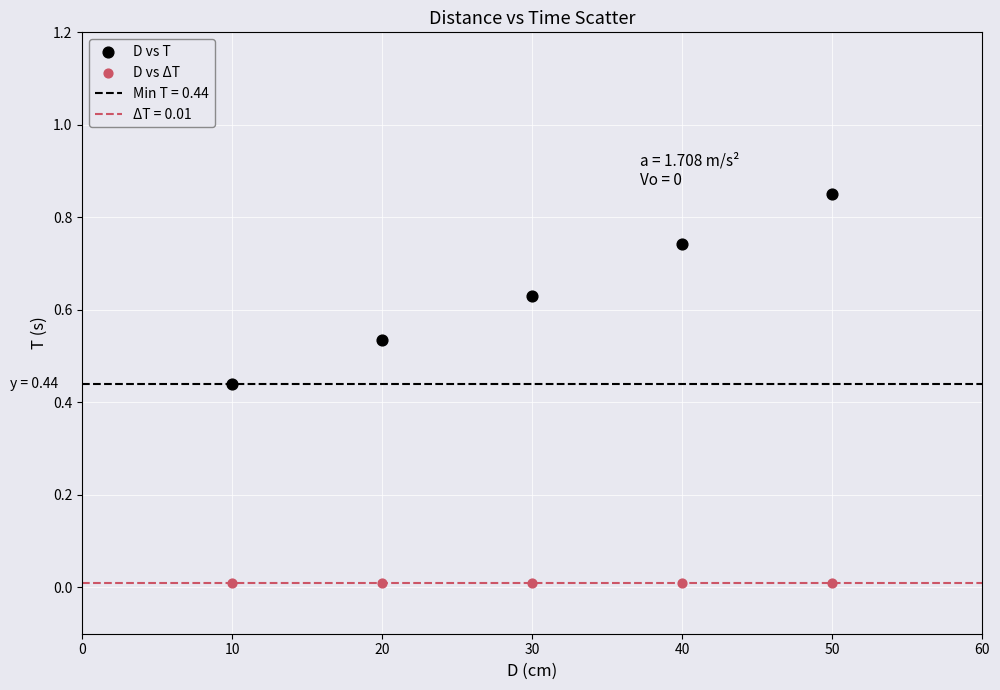

Which series contains the lowest Y value?

D vs ΔT